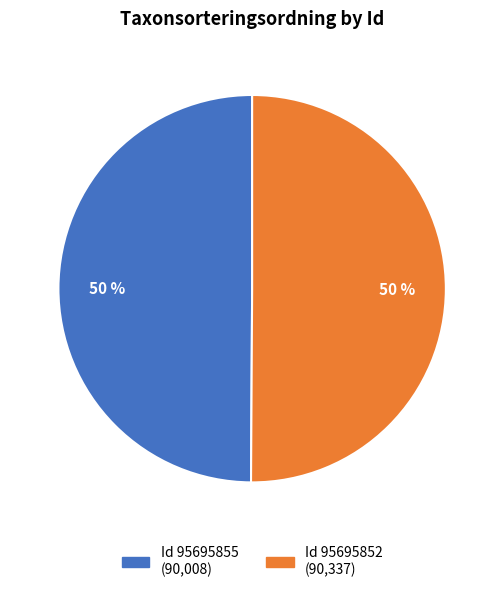

To the nearest percent, what is the average slice percentage?

50%